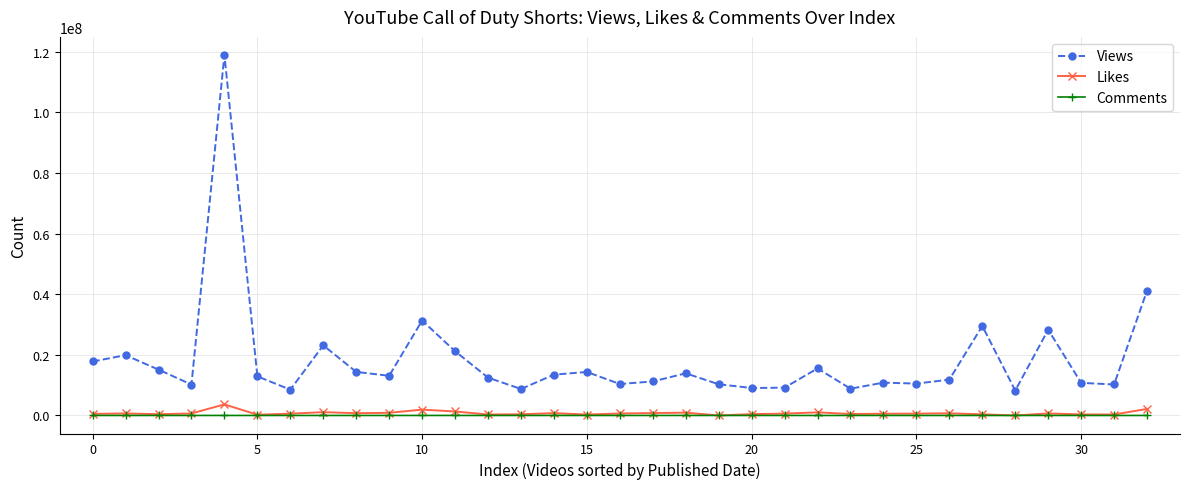

Which series has the widest spread of values?

Views